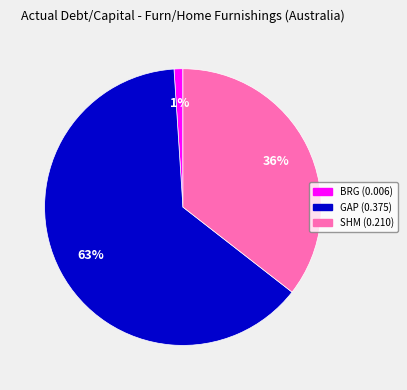

Is there any slice that represents more than half of the pie?

Yes